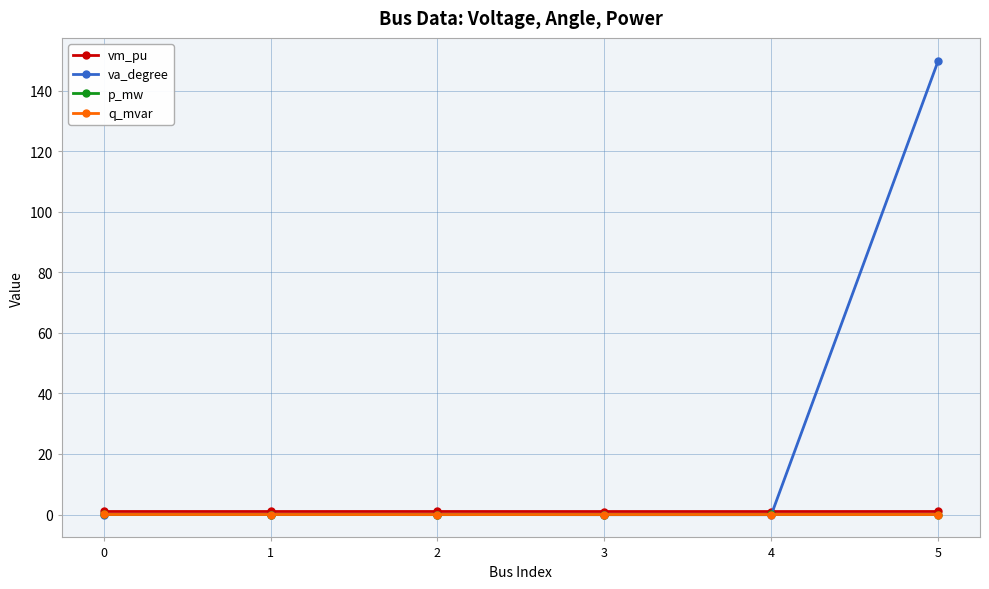

True or false: q_mvar has more than 0 points higher than both neighbors.

True